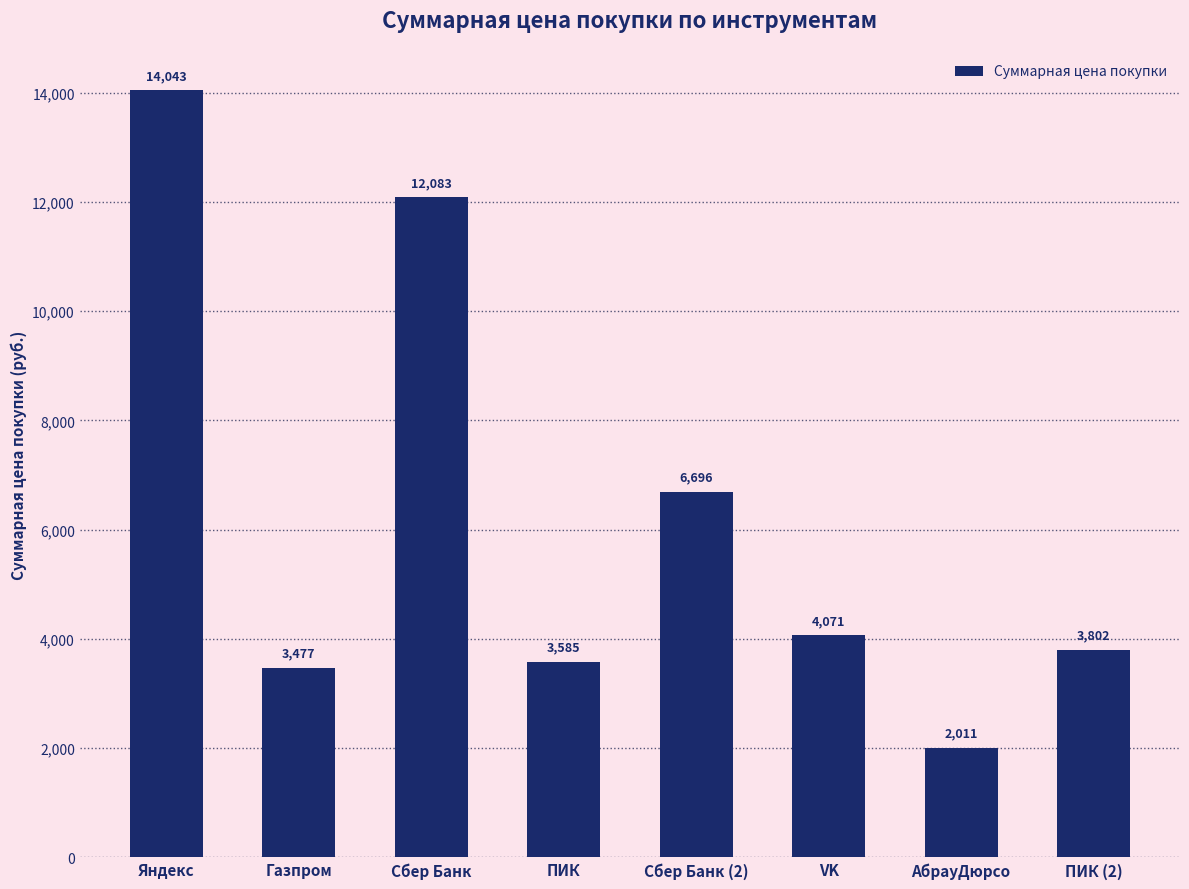

Is it true that the value at ПИК is 3585.0?

True